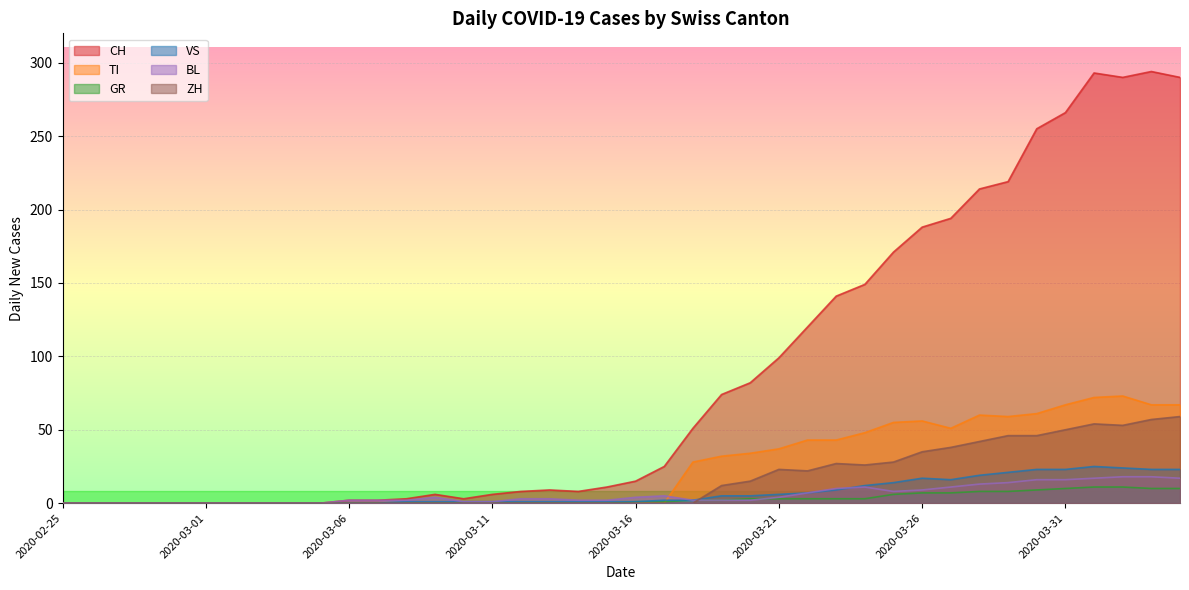

List the labels in order of ZH value, smallest first.

2020-02-25, 2020-02-26, 2020-02-27, 2020-02-28, 2020-02-29, 2020-03-01, 2020-03-02, 2020-03-03, 2020-03-04, 2020-03-05, 2020-03-06, 2020-03-07, 2020-03-08, 2020-03-09, 2020-03-10, 2020-03-11, 2020-03-12, 2020-03-13, 2020-03-14, 2020-03-15, 2020-03-16, 2020-03-17, 2020-03-18, 2020-03-19, 2020-03-20, 2020-03-22, 2020-03-21, 2020-03-24, 2020-03-23, 2020-03-25, 2020-03-26, 2020-03-27, 2020-03-28, 2020-03-29, 2020-03-30, 2020-03-31, 2020-04-02, 2020-04-01, 2020-04-03, 2020-04-04